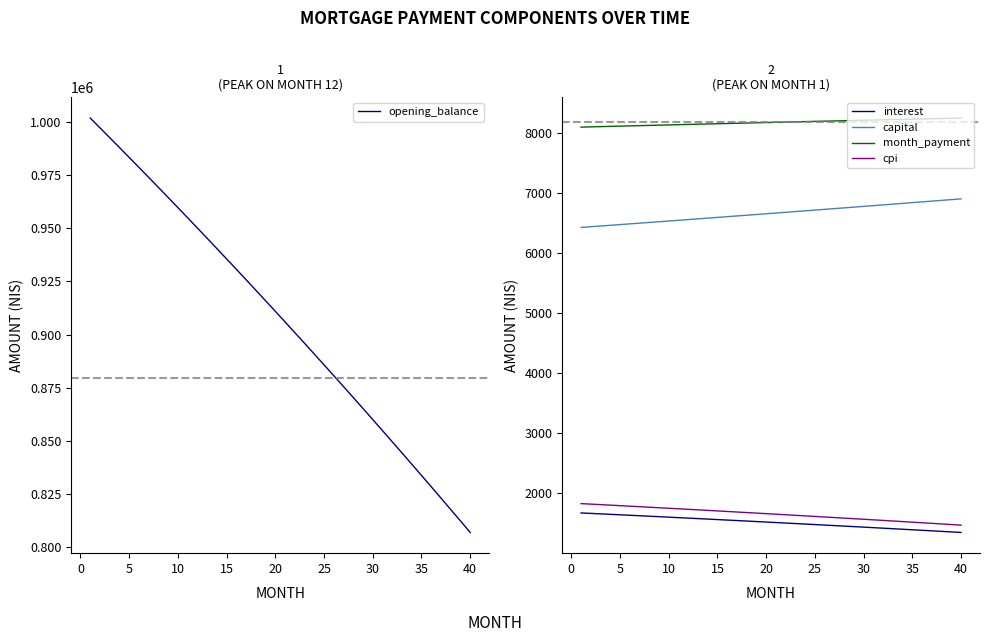

Which series has the widest spread of values?

opening_balance